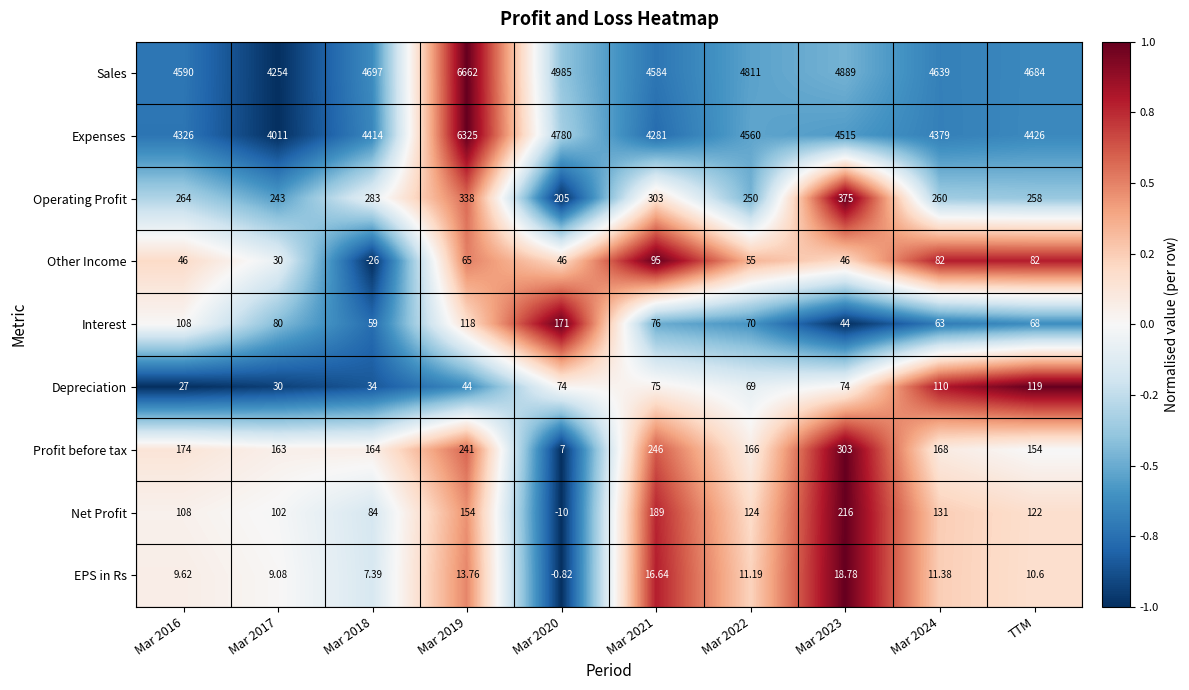

At Mar 2018, list the series in order from smallest to largest.

Other Income, EPS in Rs, Depreciation, Interest, Net Profit, Profit before tax, Operating Profit, Expenses, Sales